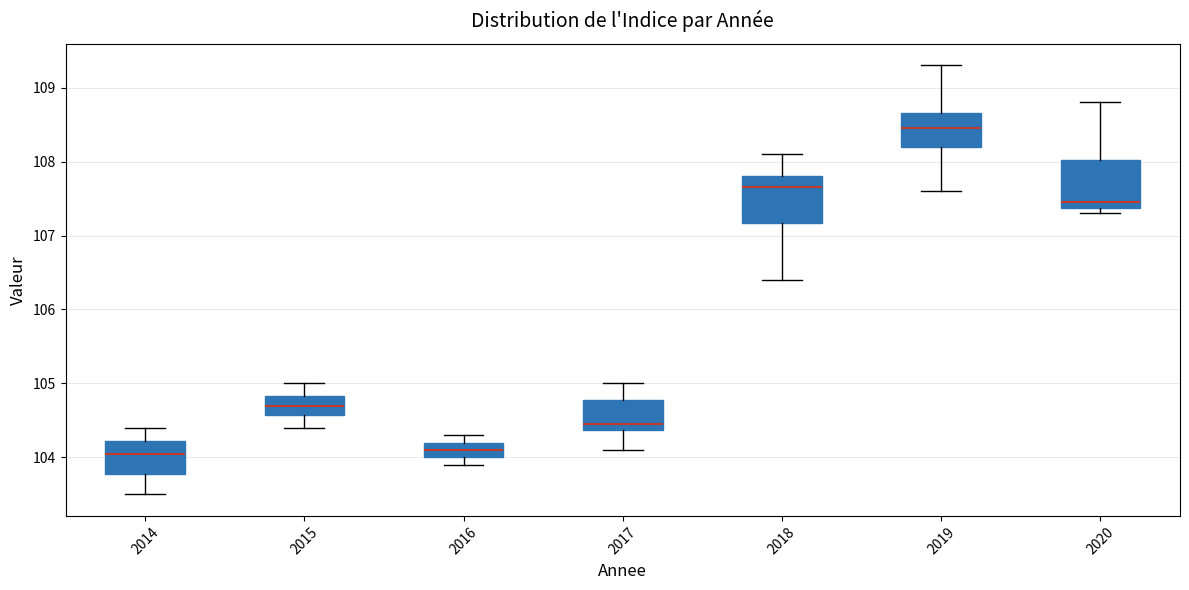

Where is the lower edge of the box at x = 2018 on the y-axis? The values are not printed on the chart, so give them approximately, as read against the axis.

107.2